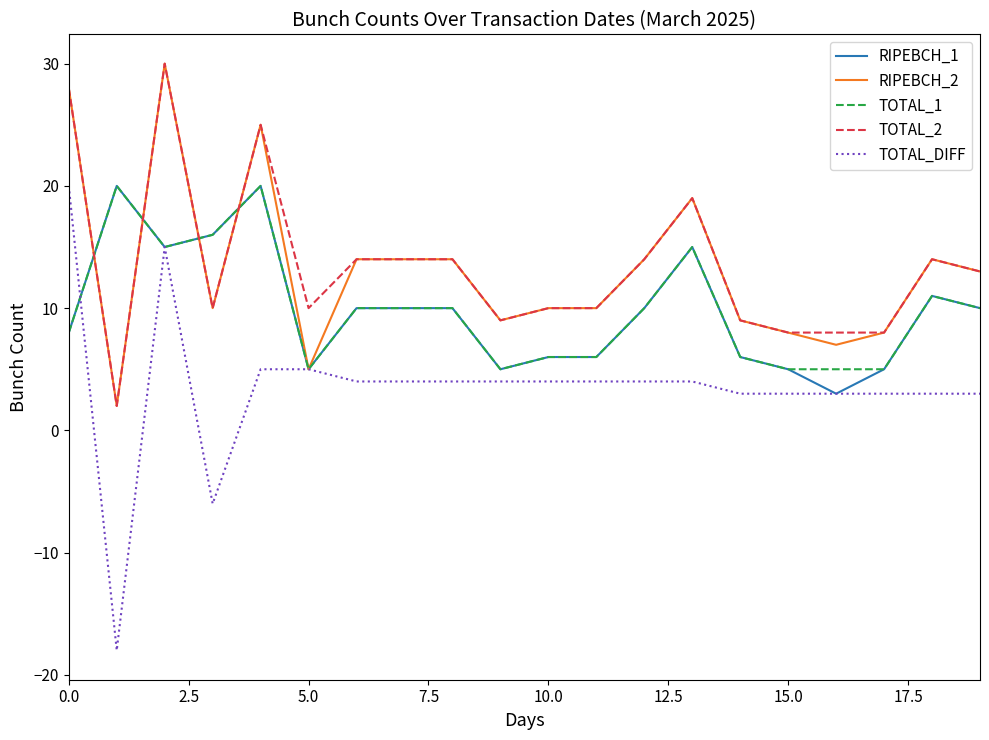

What is the greatest value displayed?

30